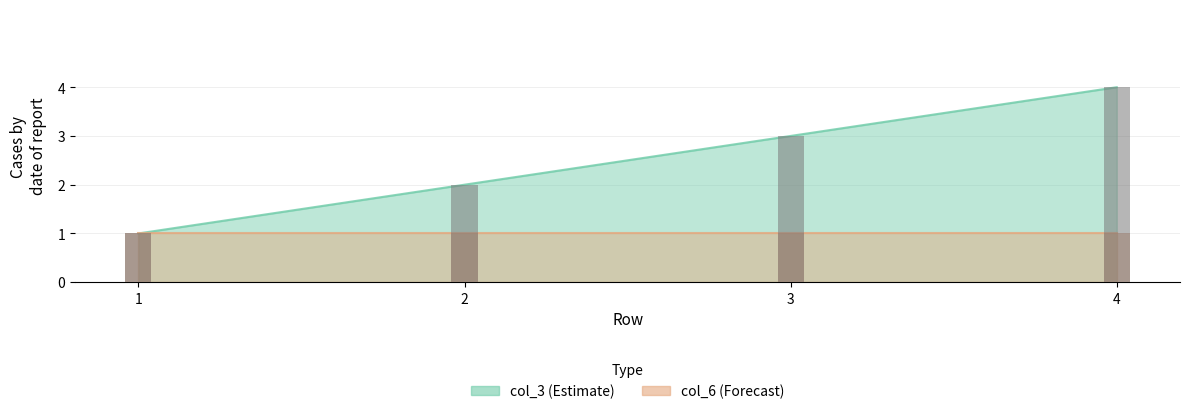

Rank the categories by value from lowest to highest.

1, 2, 3, 4